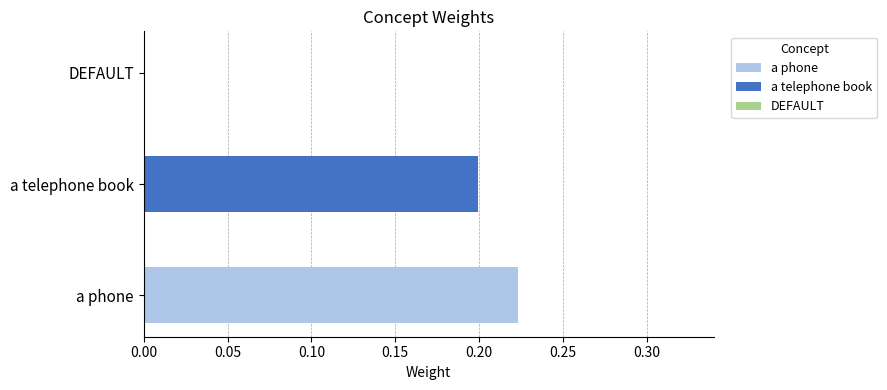

Which series has the widest spread of values?

a phone